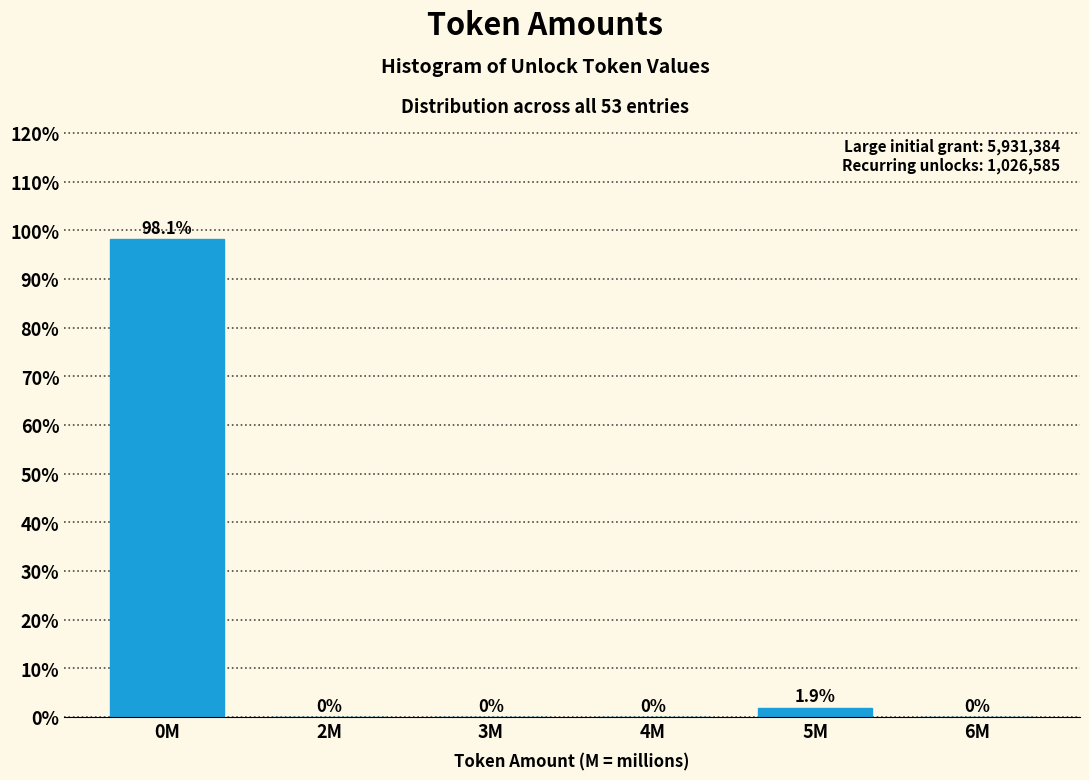

Reading left to right, list all the values displayed in this chart.

0M=98.1	2M=0.0	3M=0.0	4M=0.0	5M=1.9	6M=0.0